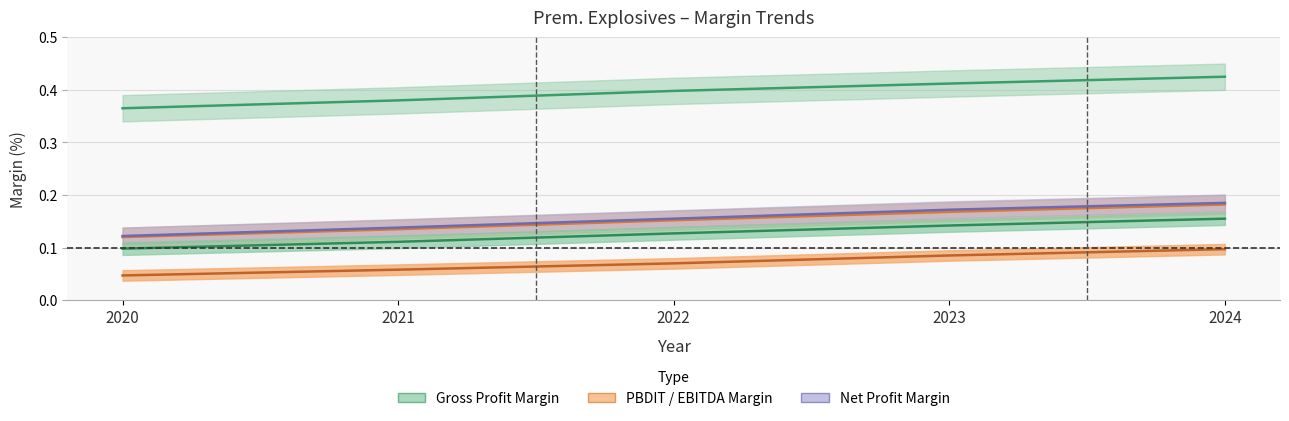

The value of Gross Profit Margin (centre) at 2024 is 0.4. True or false?

True